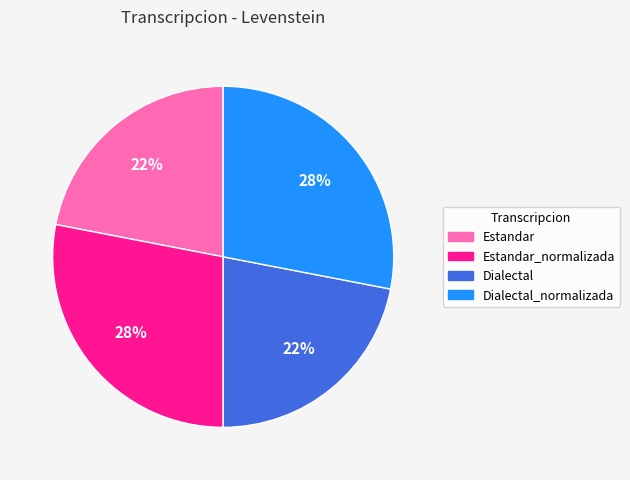

Is it true that Estandar_normalizada is 17% of the pie?

False